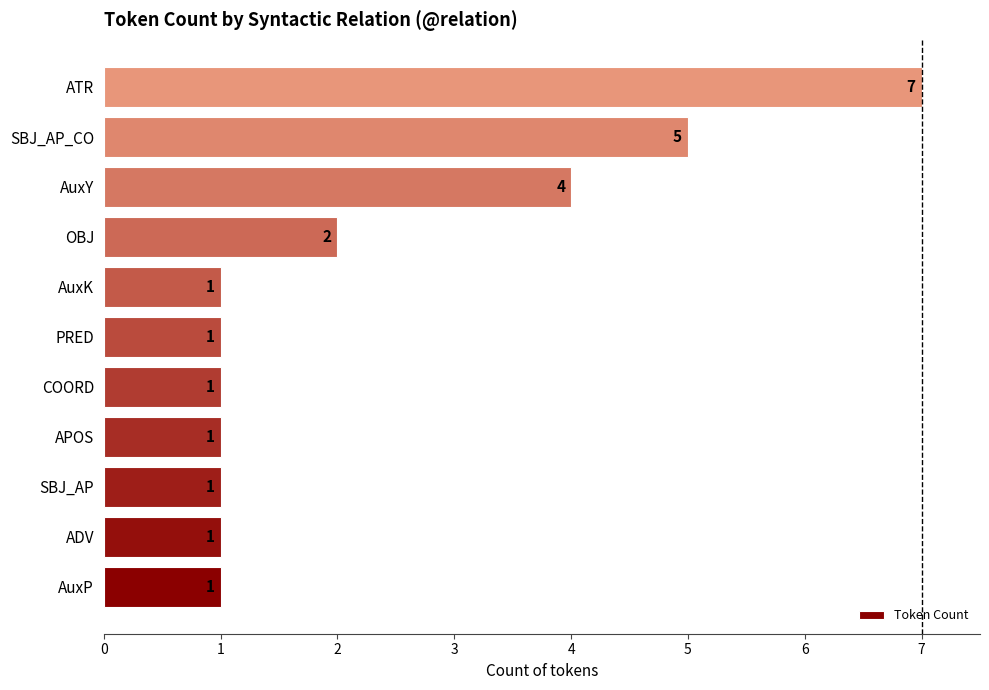

Reading bottom to top, what are all the values shown in this chart?

AuxP=1	ADV=1	SBJ_AP=1	APOS=1	COORD=1	PRED=1	AuxK=1	OBJ=2	AuxY=4	SBJ_AP_CO=5	ATR=7